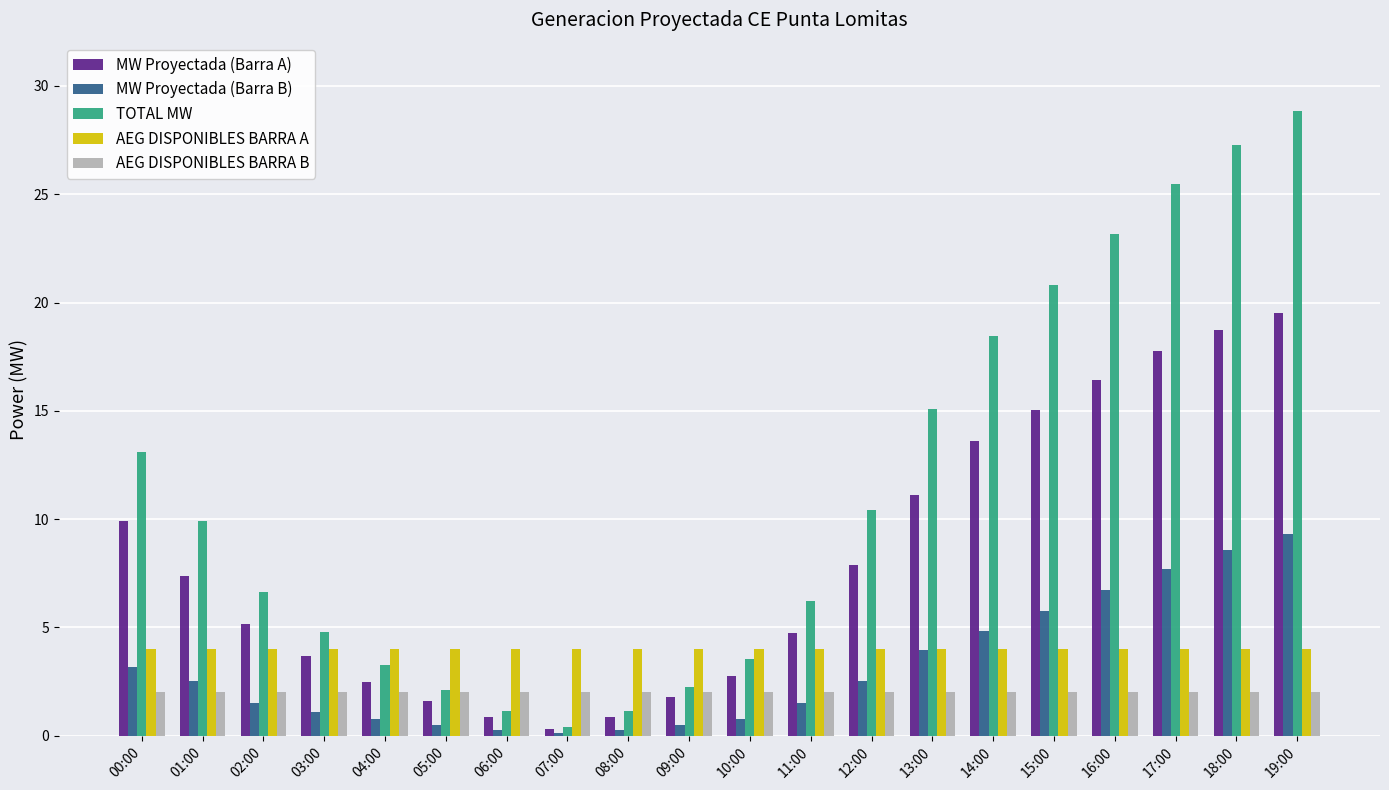

The value of AEG DISPONIBLES BARRA B at 17:00 is 3.2. True or false?

False